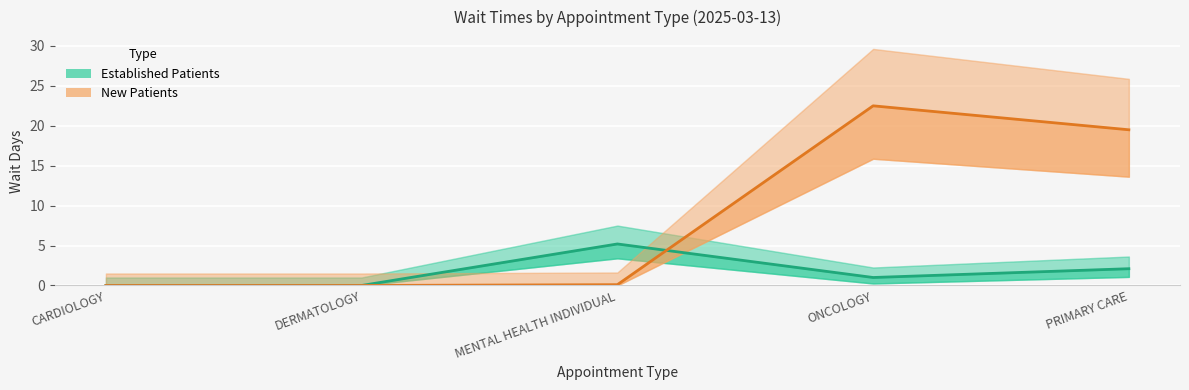

How many times do New Patients and Established Patients cross each other?

1